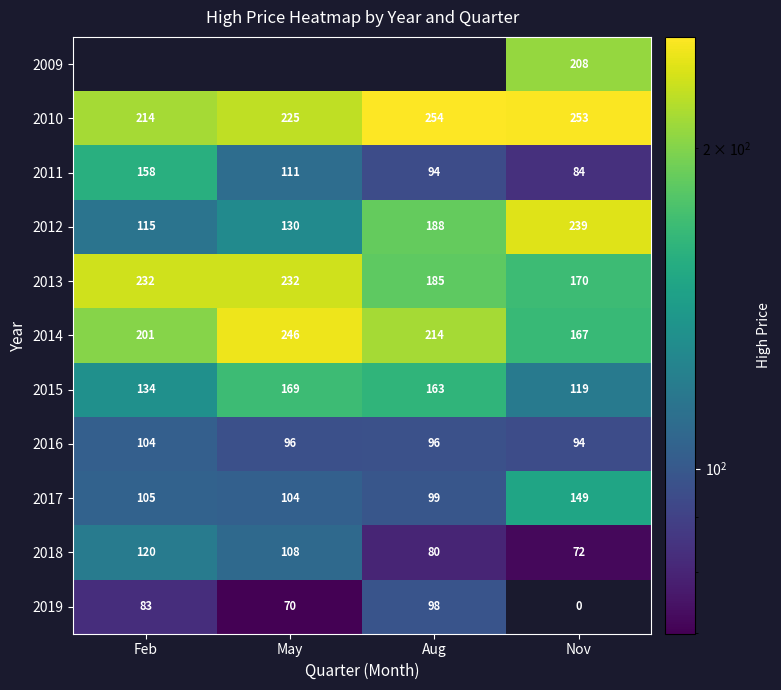

Is the value of 2013 at May greater than the value of 2011 at Nov?

Yes